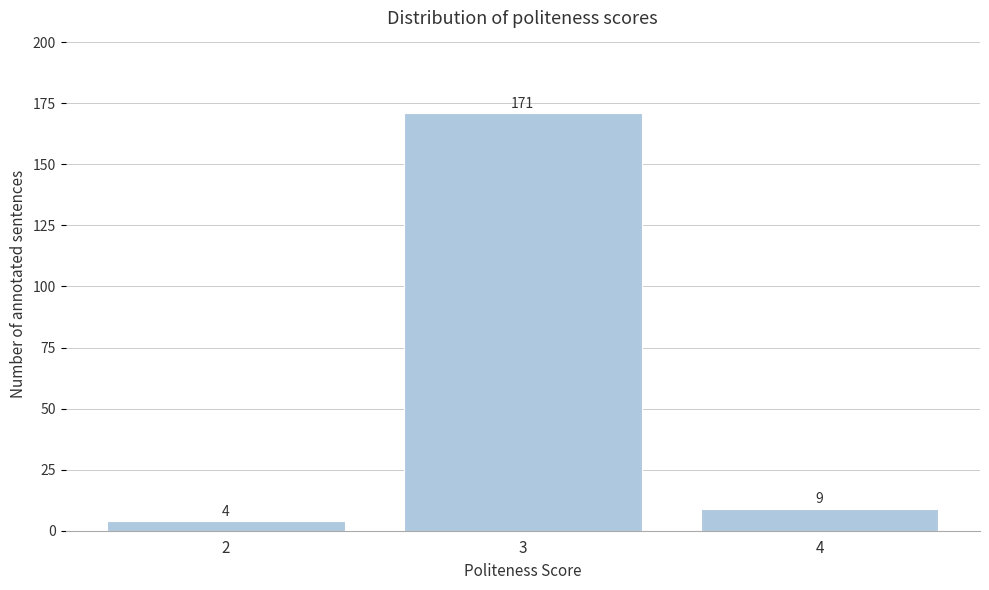

Reading left to right, what are all the values shown in this chart?

2=4	3=171	4=9